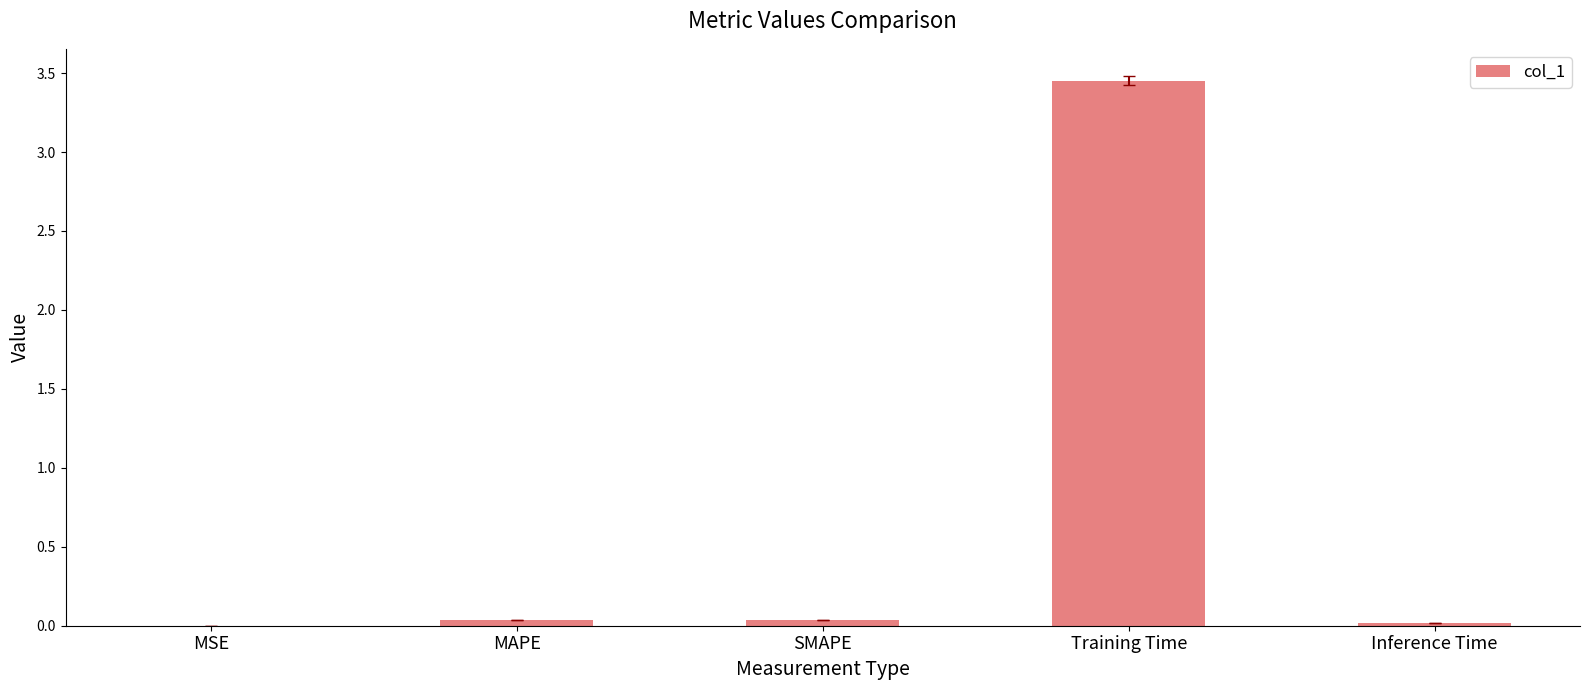

Is it true that the value at MSE is 0.0?

True